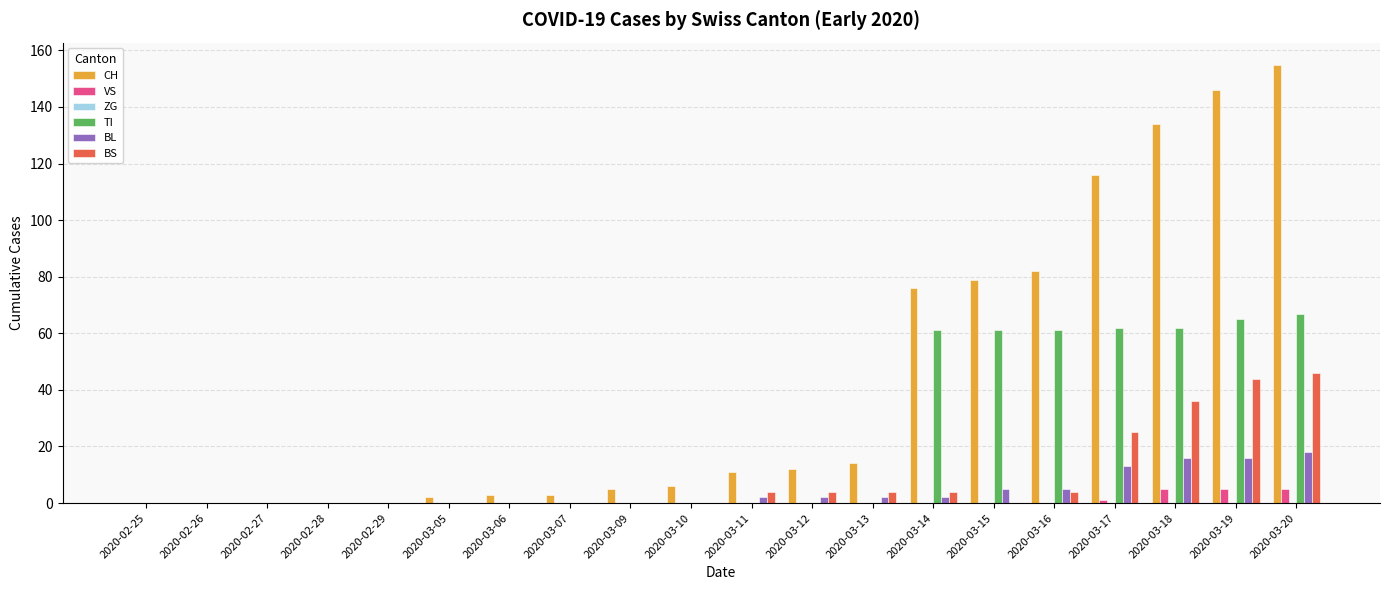

Count the number of categories in the chart.

20